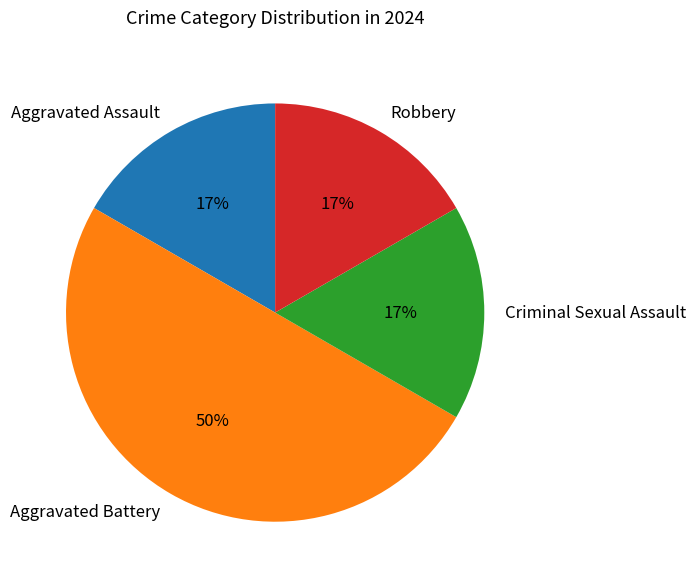

Is Criminal Sexual Assault the majority of the pie?

No